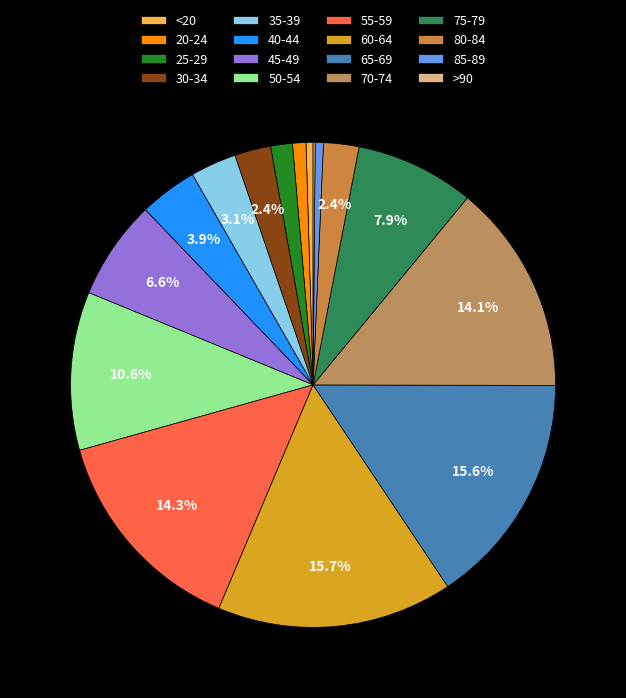

Is there any slice that represents more than half of the pie?

No